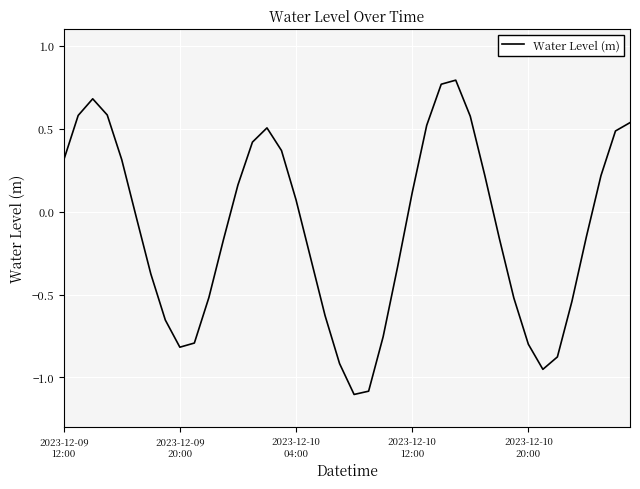

How many lines are shown in the chart?

1